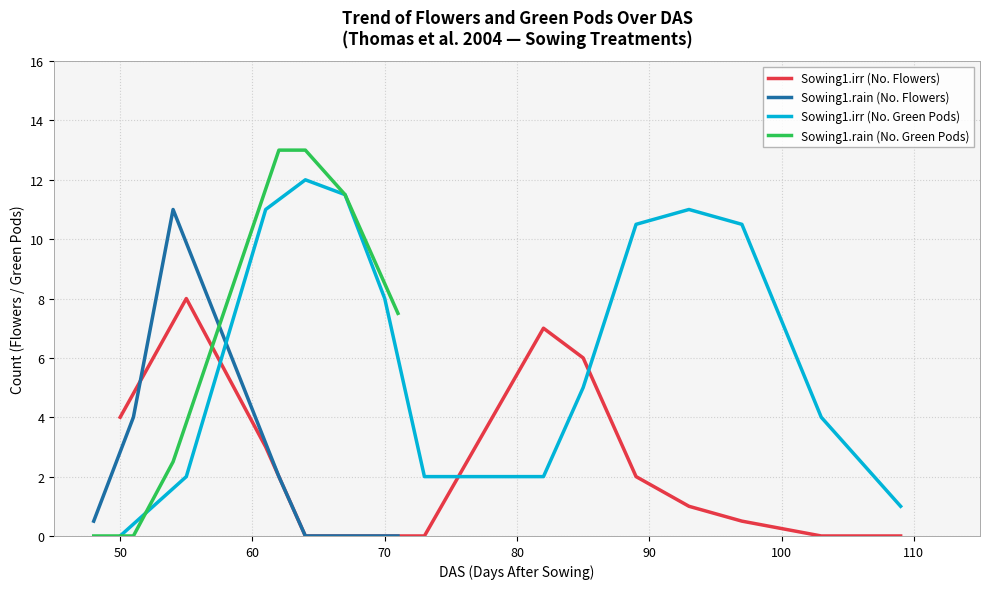

True or false: Sowing1.rain has more than 0 interior local peaks.

True